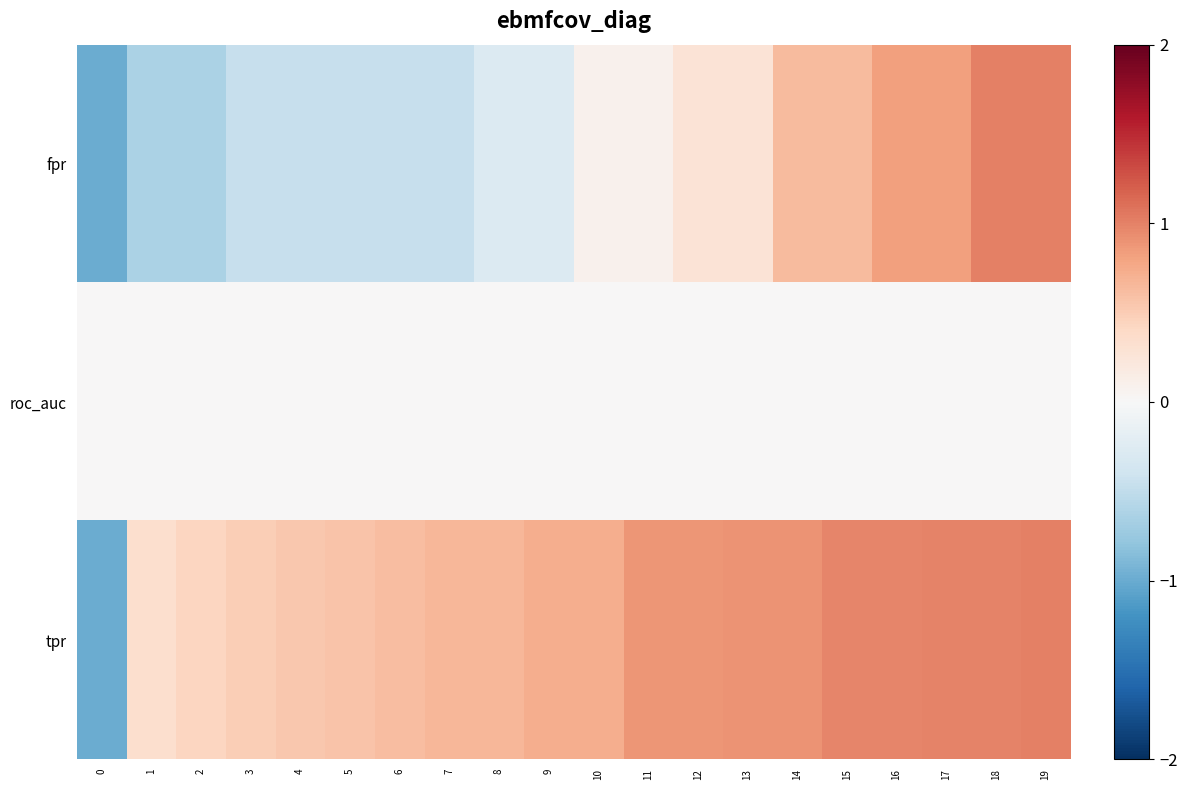

Which series changed the most between 14 and 17?

fpr